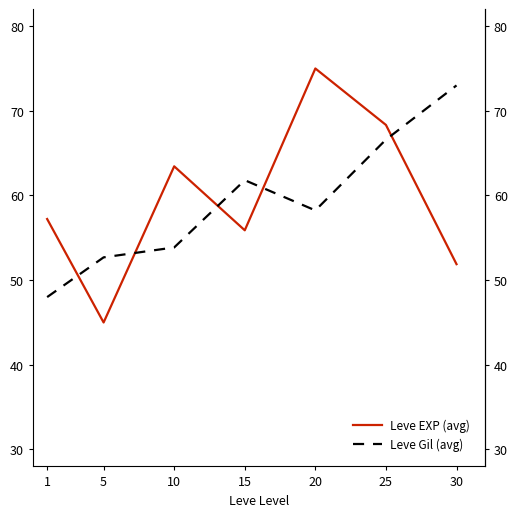

Rank the series at 10 from highest to lowest value.

Leve EXP (avg), Leve Gil (avg)